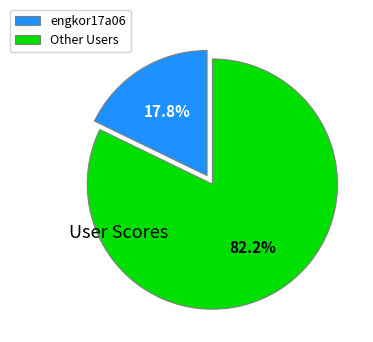

Does engkor17a06 account for over 50% of the chart?

No